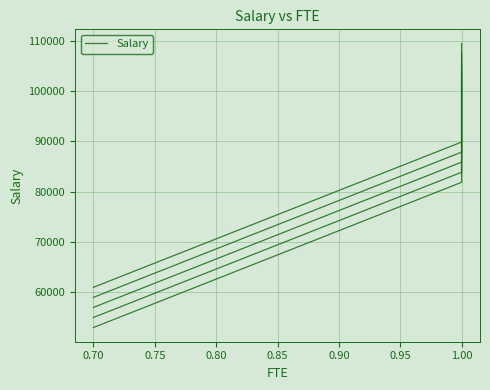

How many series are shown in this chart?

1